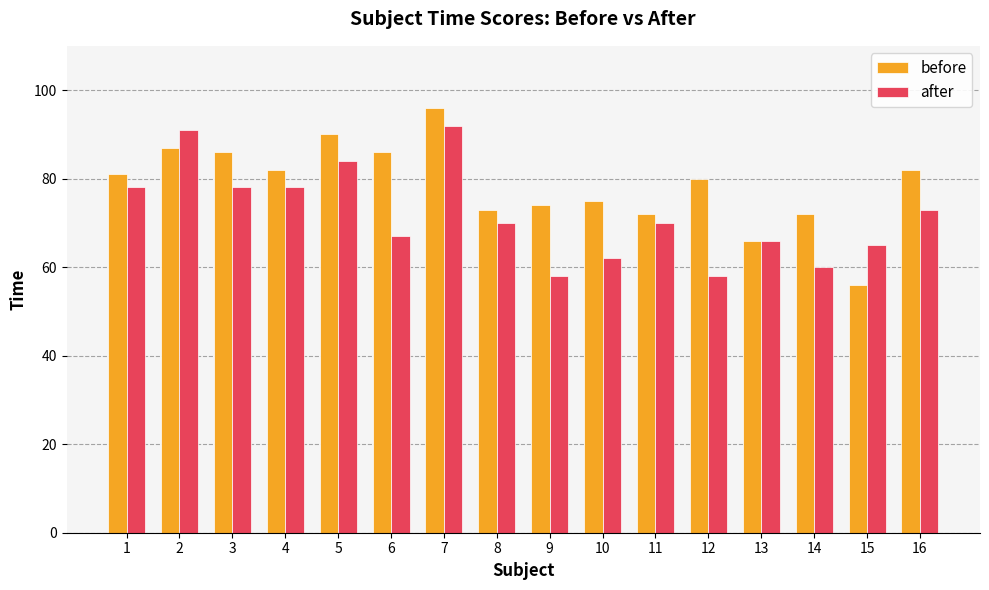

How many bars are there in total?

32